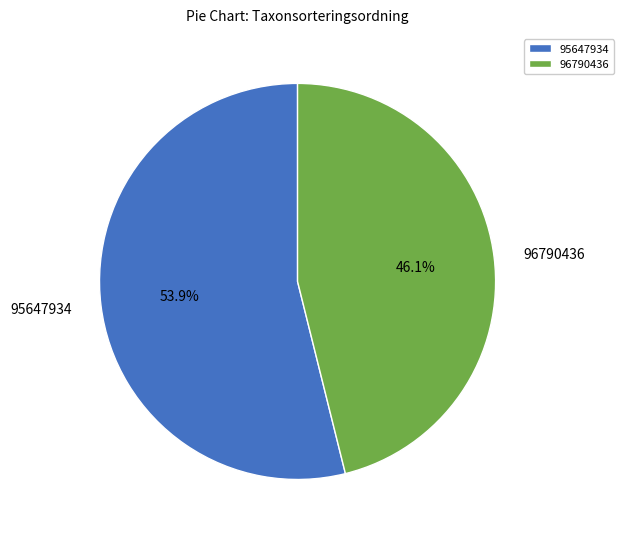

To the nearest percent, what percentage of the pie is 96790436?

46%